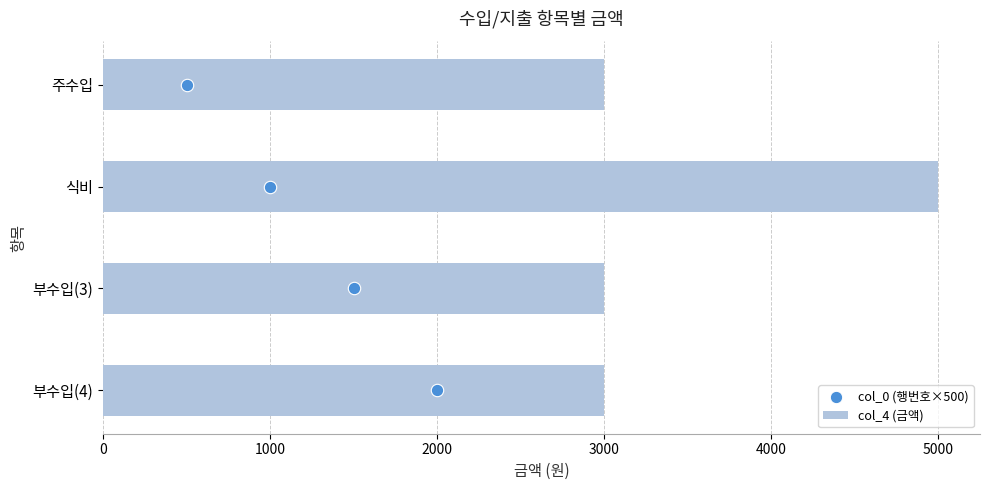

The col_4 (금액) series shows 3000 at 주수입. True or false?

True